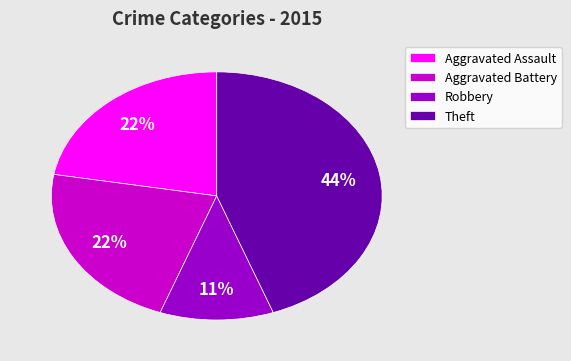

Does Theft represent more than half of the total?

No